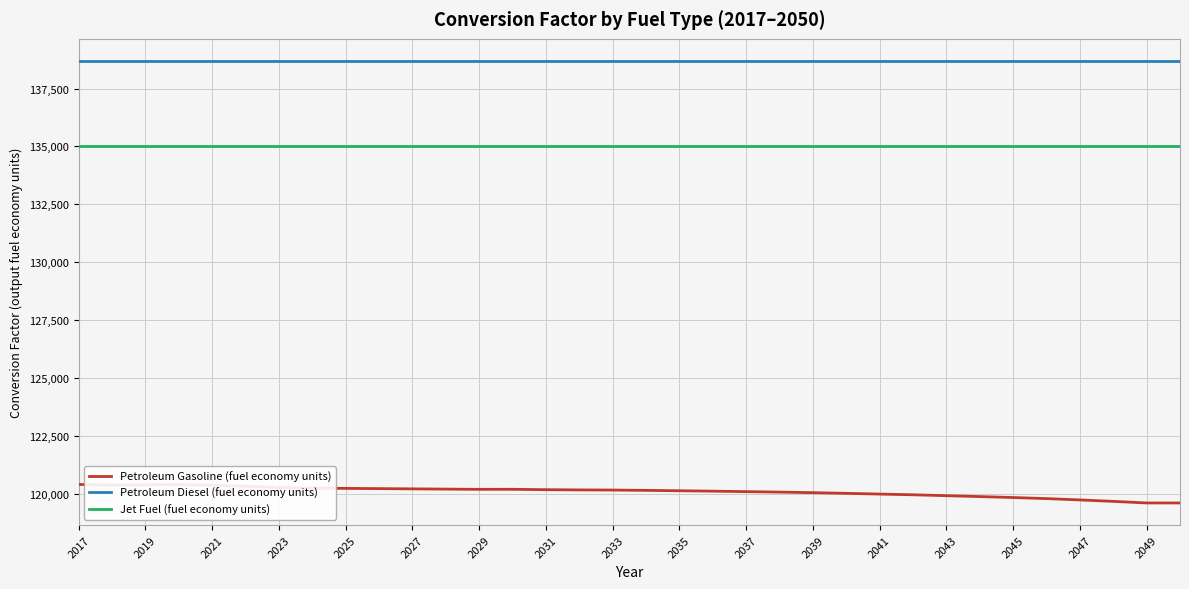

List the series in order of their overall mean, highest first.

Petroleum Diesel (fuel economy units), Jet Fuel (fuel economy units), Petroleum Gasoline (fuel economy units)